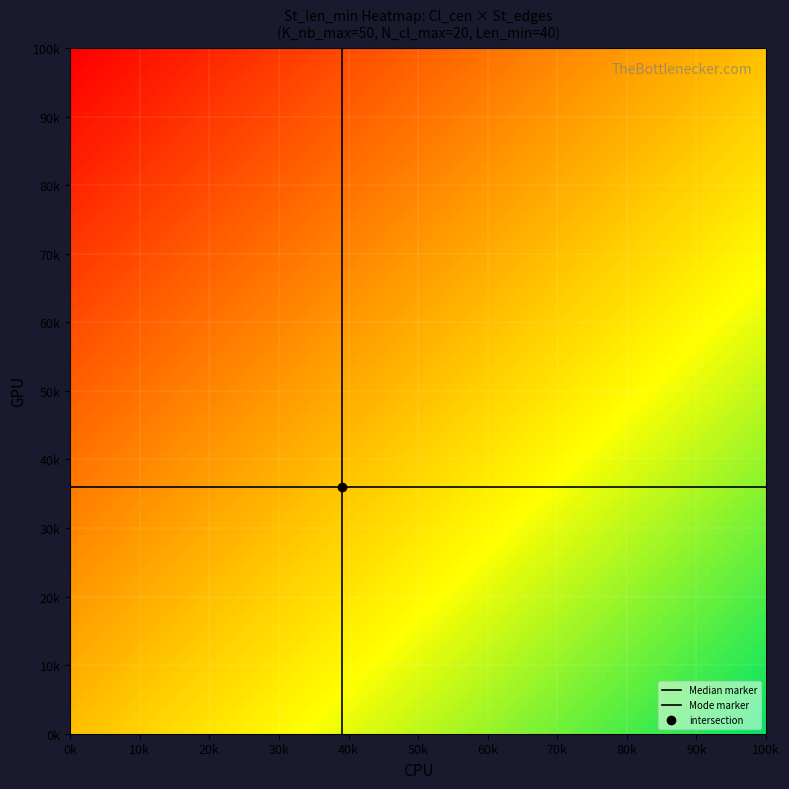

How many data points does each series have?

5